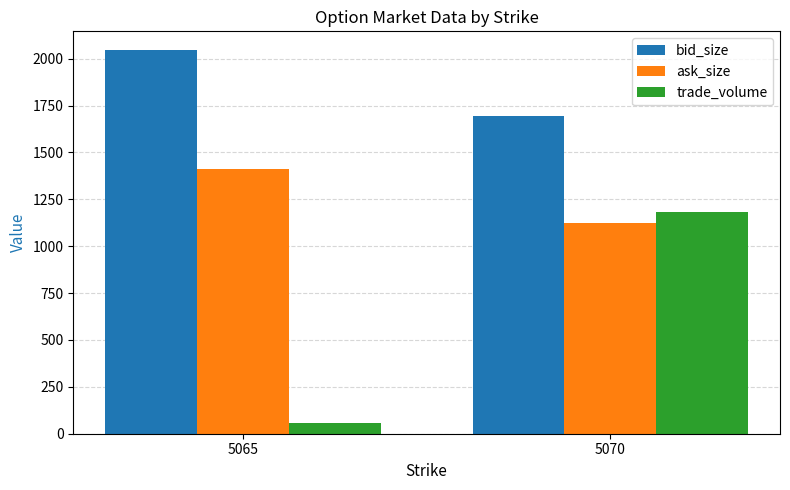

Count the trade_volume values in the range 55 to 1183.

2